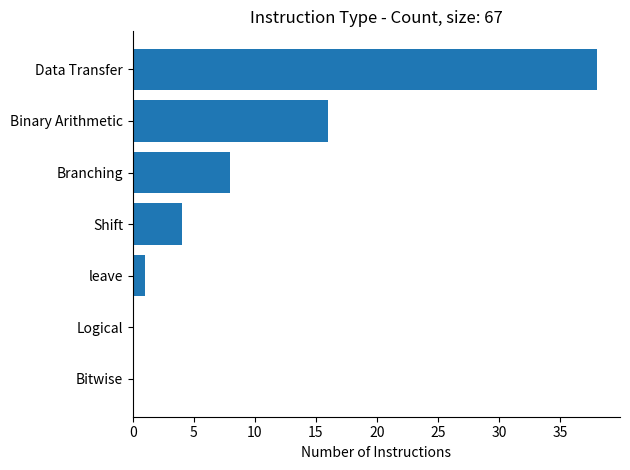

What is the sum of all values?

67